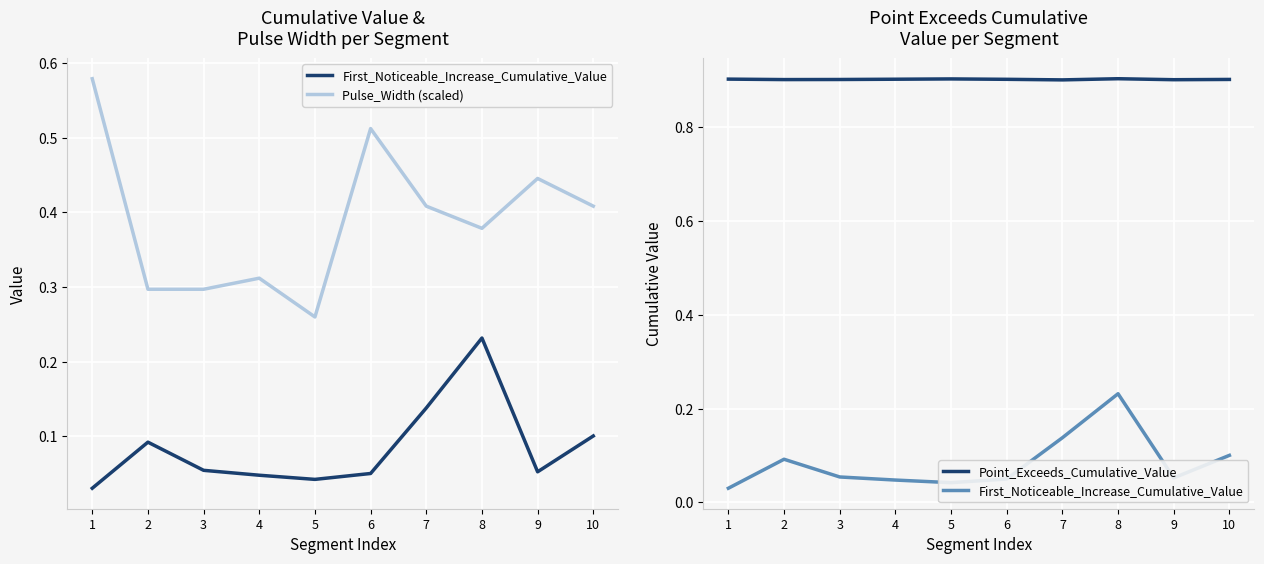

What is the spread (max minus min) of values at 9?

0.8